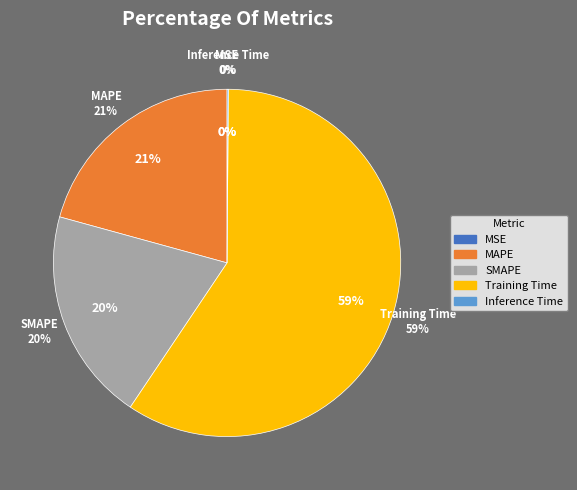

To the nearest percent, what percentage of the pie is MAPE?

21%